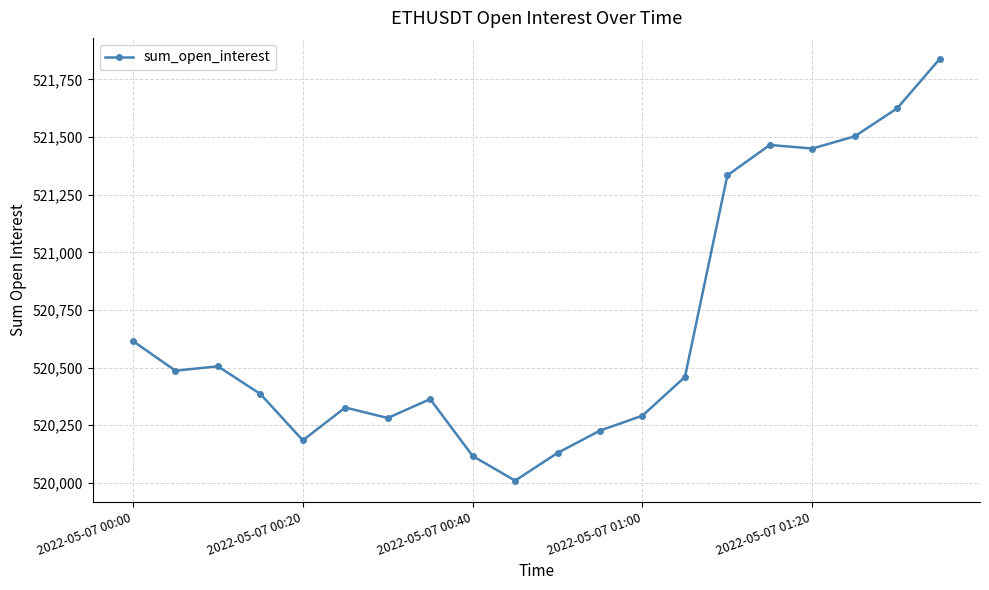

True or false: there are more than 0 points higher than both neighbors.

True